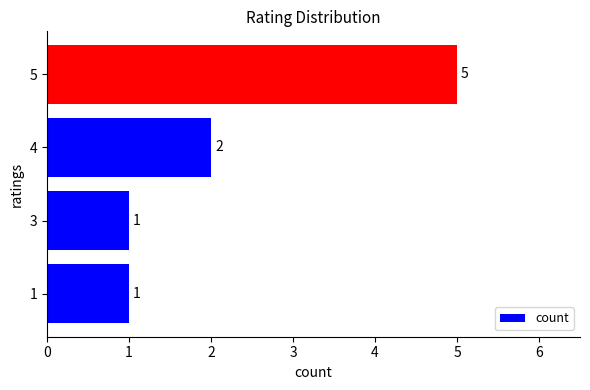

What is the difference between the maximum and minimum values?

4